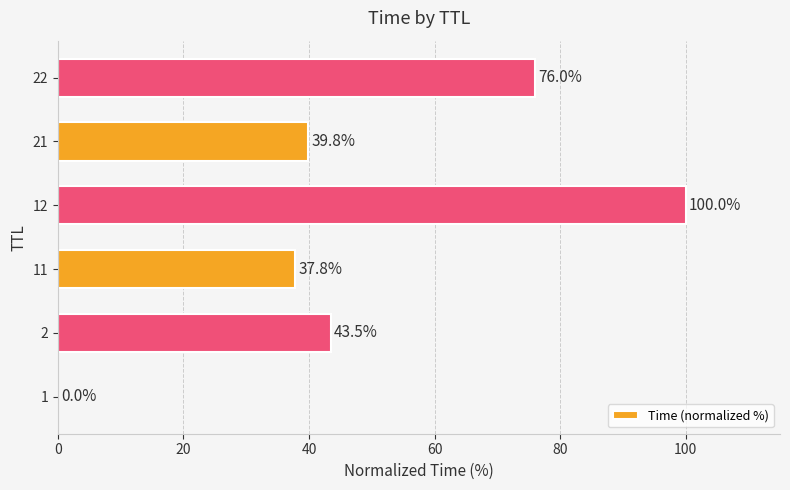

Between 22 and 11, which is larger?

22